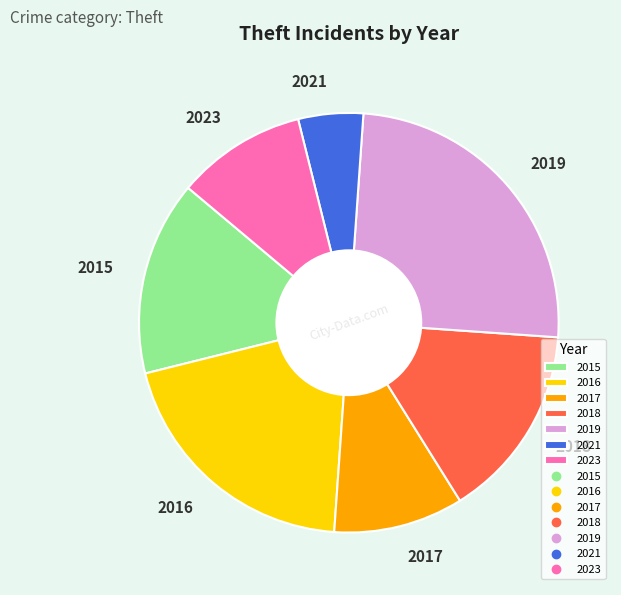

Which category has the smallest portion of the pie?

2021